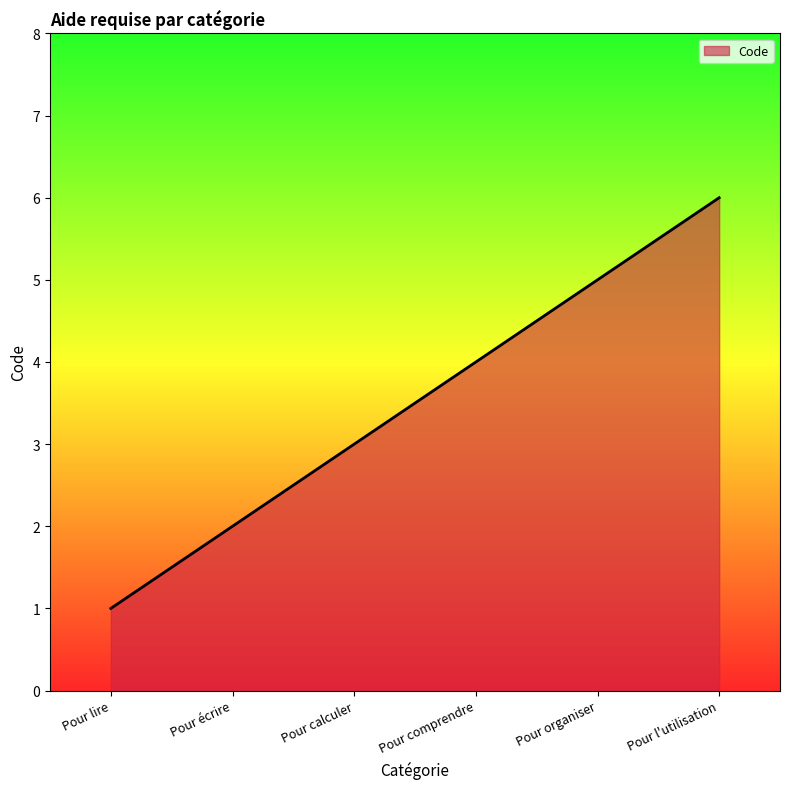

At which category does the chart reach its peak across all series?

Pour l'utilisation